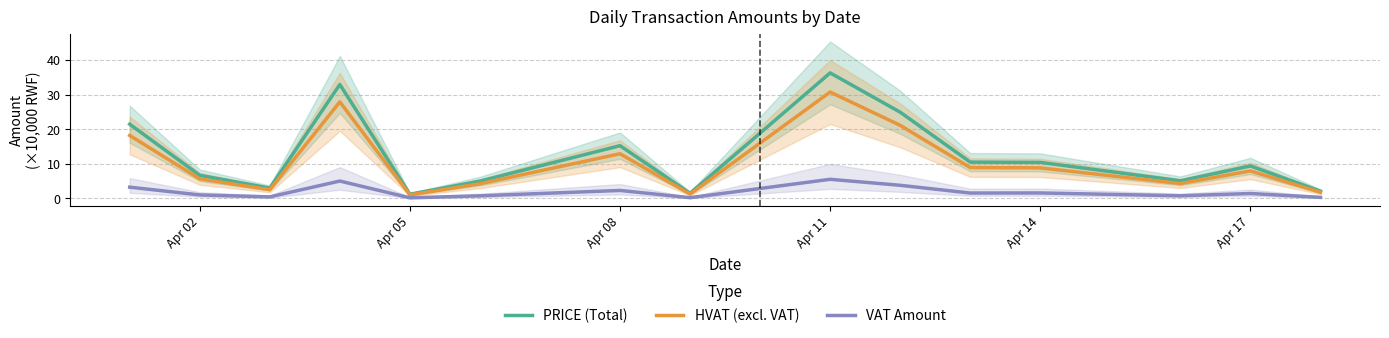

Does the chart have visible grid lines?

Yes